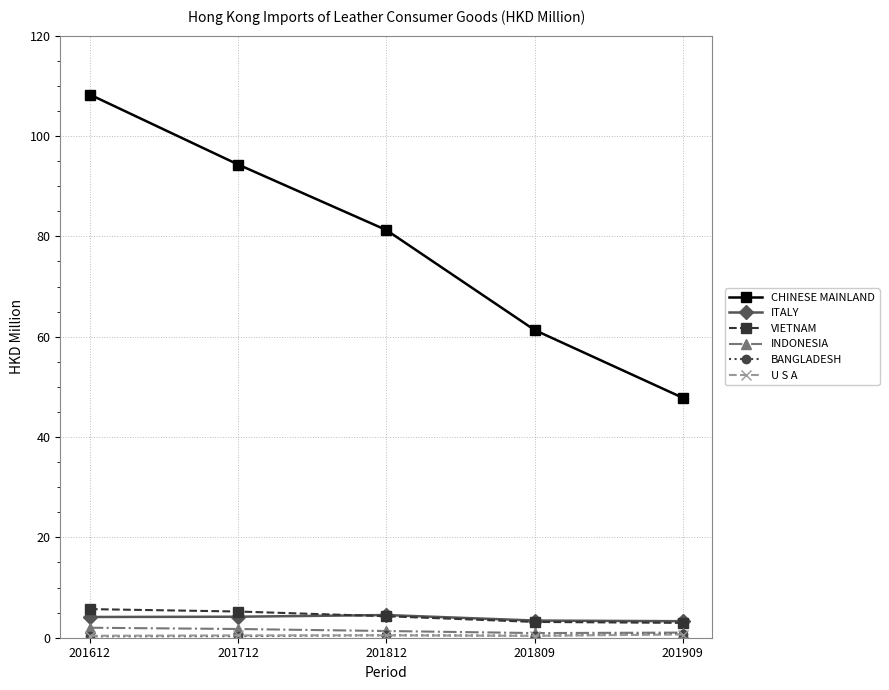

What is the maximum value shown in the chart?

108.2